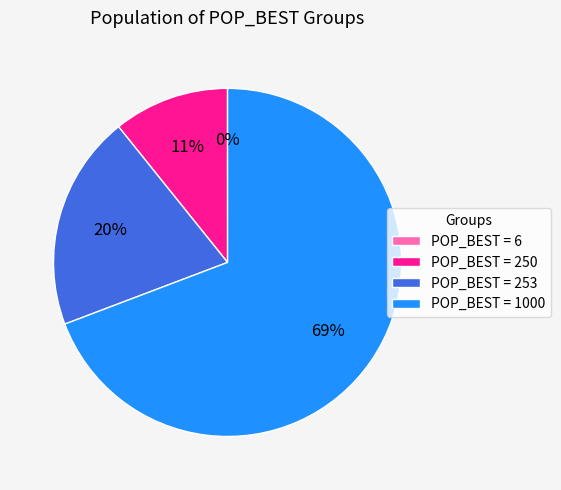

What is the ratio of the value at POP_BEST = 253 to the value at POP_BEST = 1000?

0.3